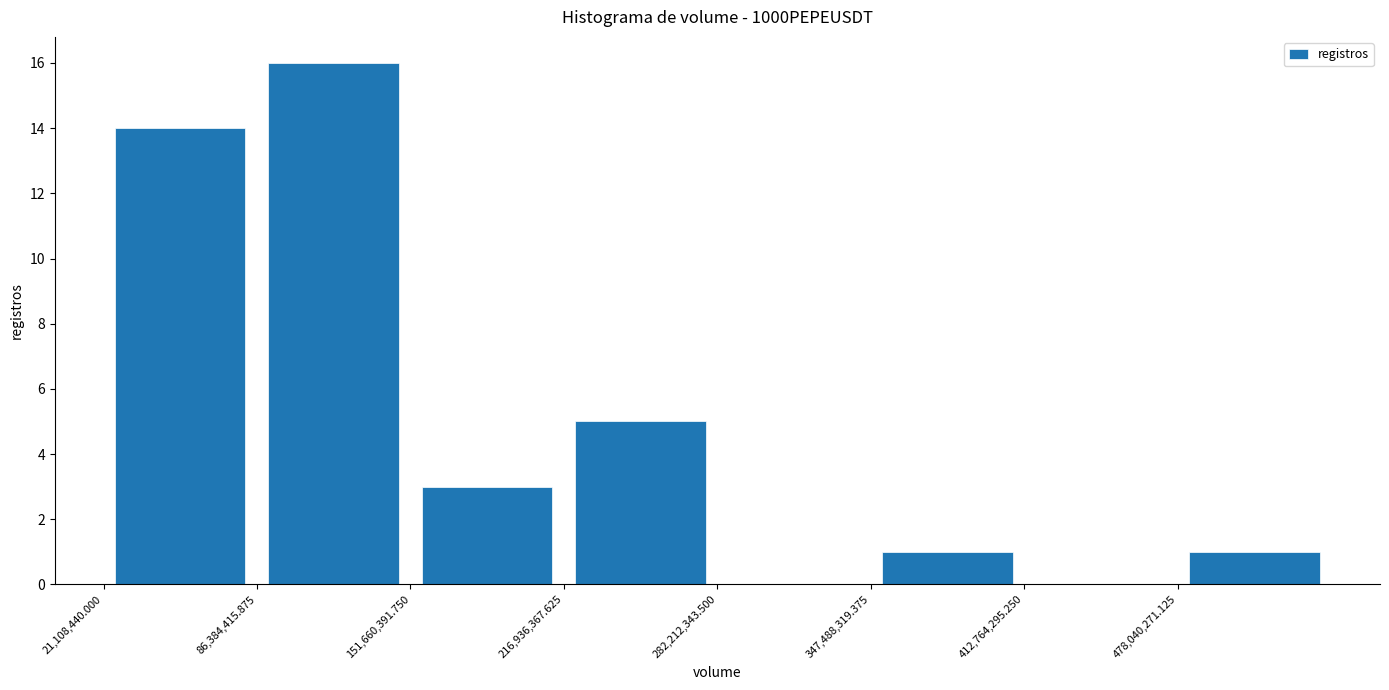

Reading left to right, transcribe this chart: for each bar, give the range it covers on the x-axis and its height. Neither the bar edges nor the heights are printed on the chart, so give them approximately, as read against the axes.

20000000 to 90000000: 14
90000000 to 150000000: 16
150000000 to 220000000: 3
220000000 to 280000000: 5
280000000 to 350000000: 0
350000000 to 410000000: 1
410000000 to 480000000: 0
480000000 to 540000000: 1